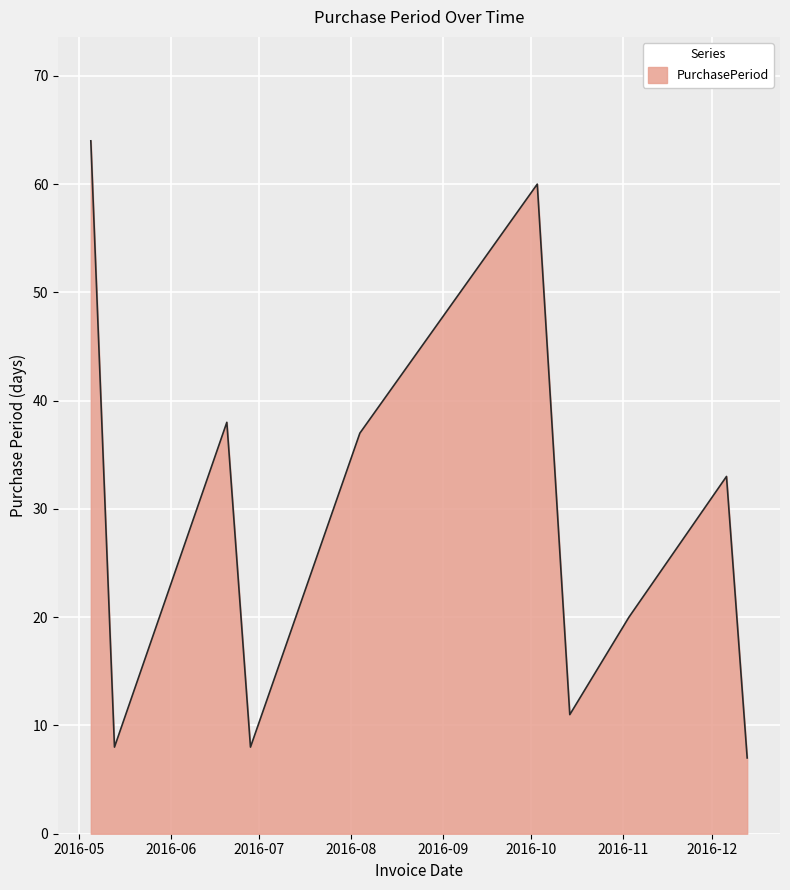

What is the difference between the second highest and minimum values?

53